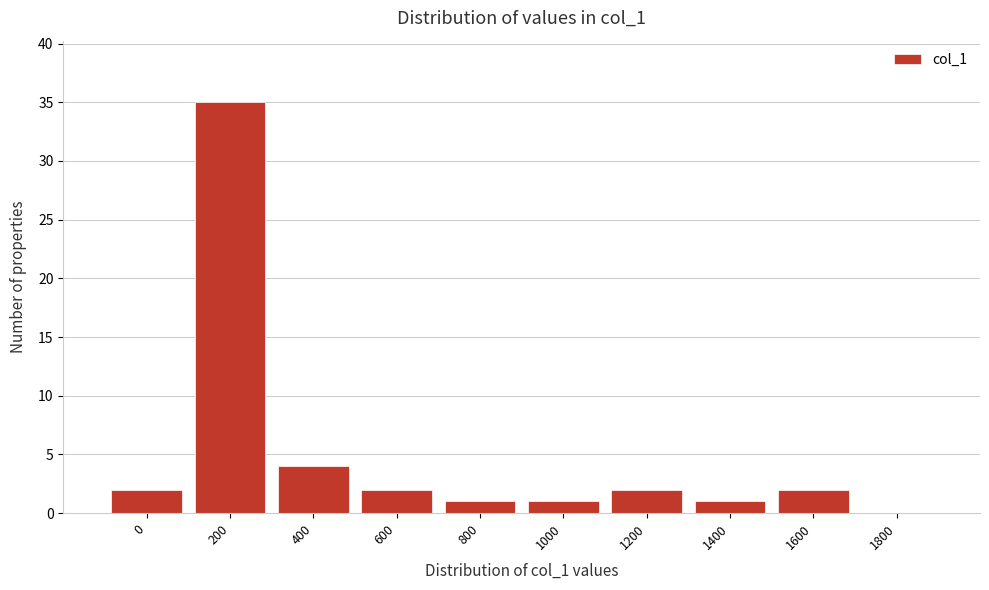

Reading left to right, transcribe all the data shown in this chart.

0=2	200=35	400=4	600=2	800=1	1000=1	1200=2	1400=1	1600=2	1800=0